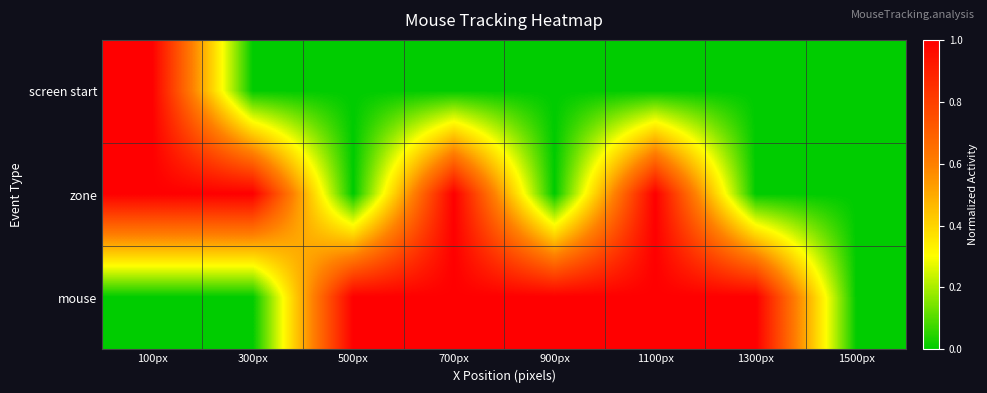

At which category is the sum across all series the highest?

100px